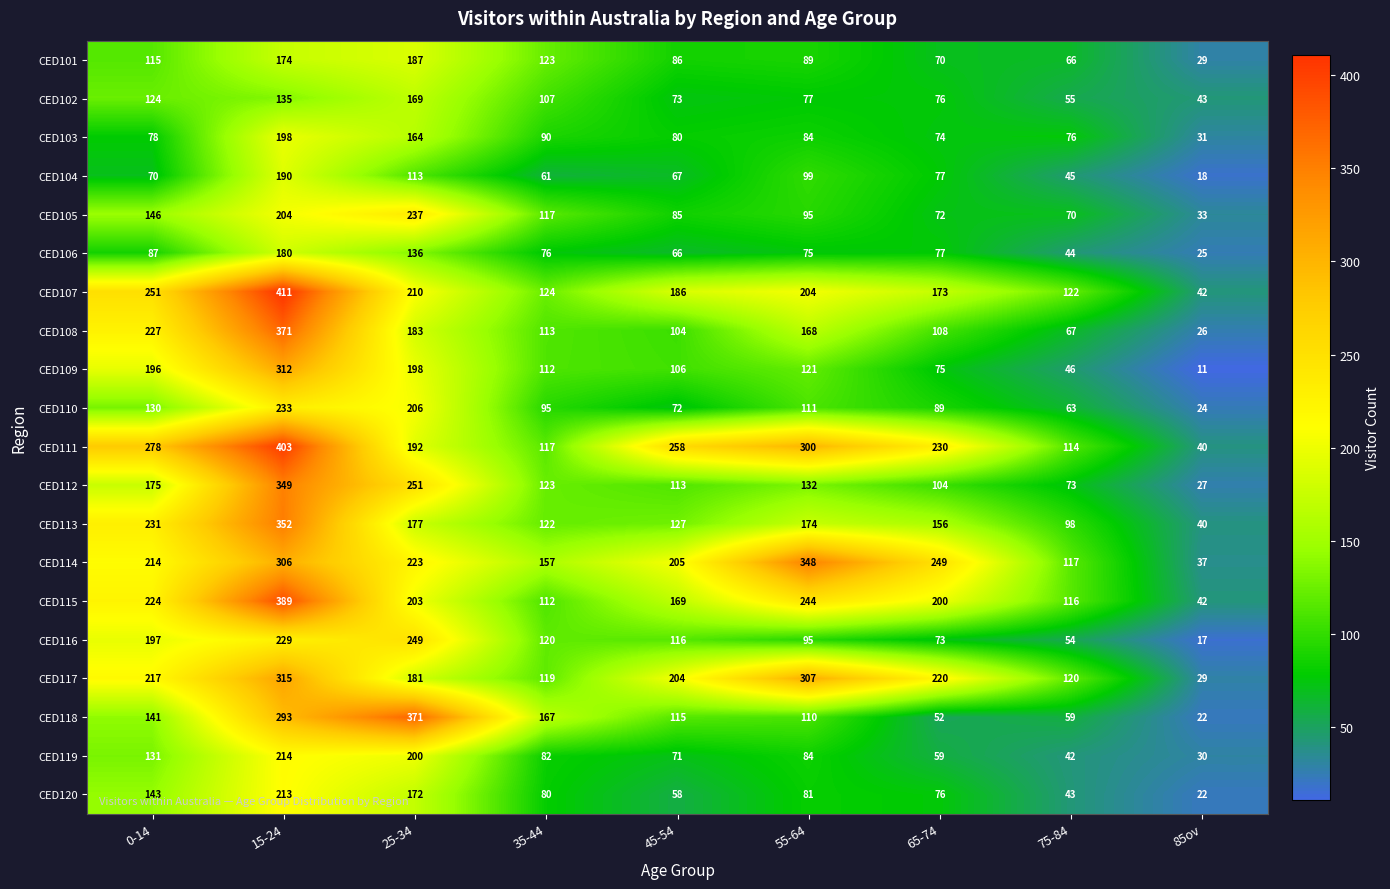

At which label is CED117 closest to 172?

25-34